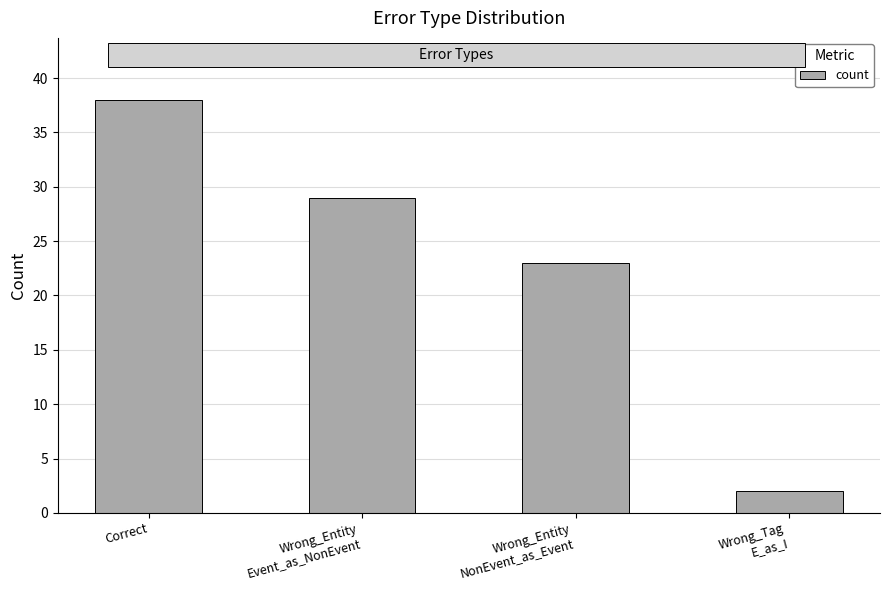

Is it true that the value at Wrong_Tag
E_as_I is 2?

True